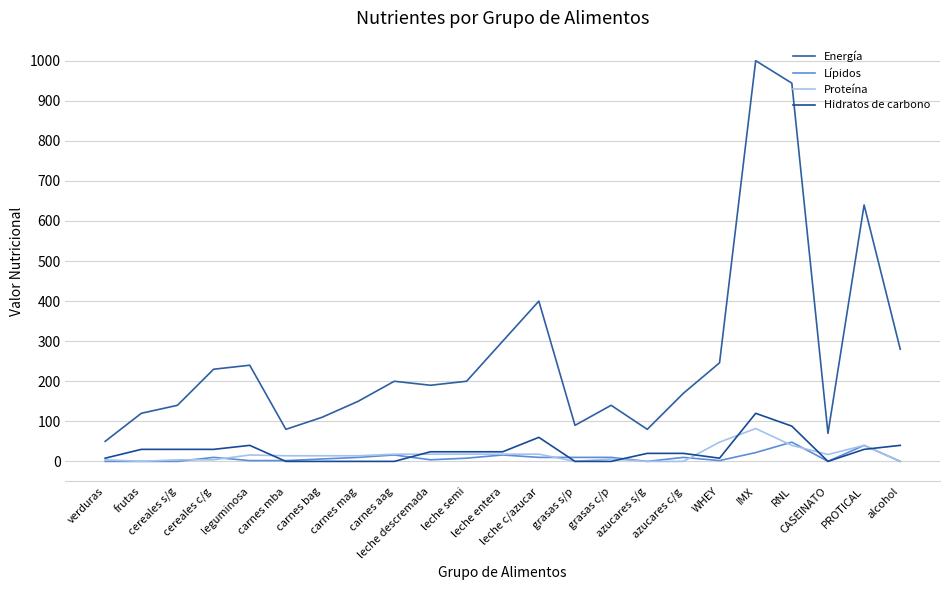

What position from the left is CASEINATO?

21